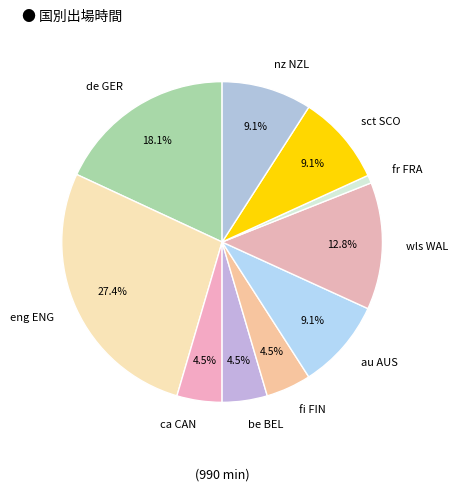

Is nz NZL the majority of the pie?

No